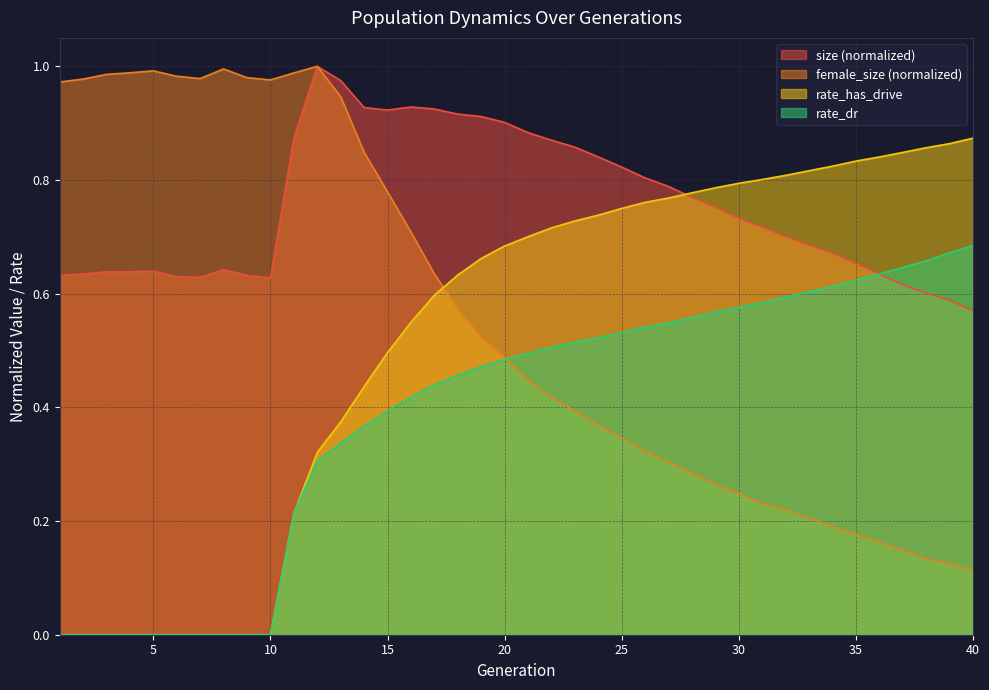

Which series has the largest range (max minus min)?

female_size